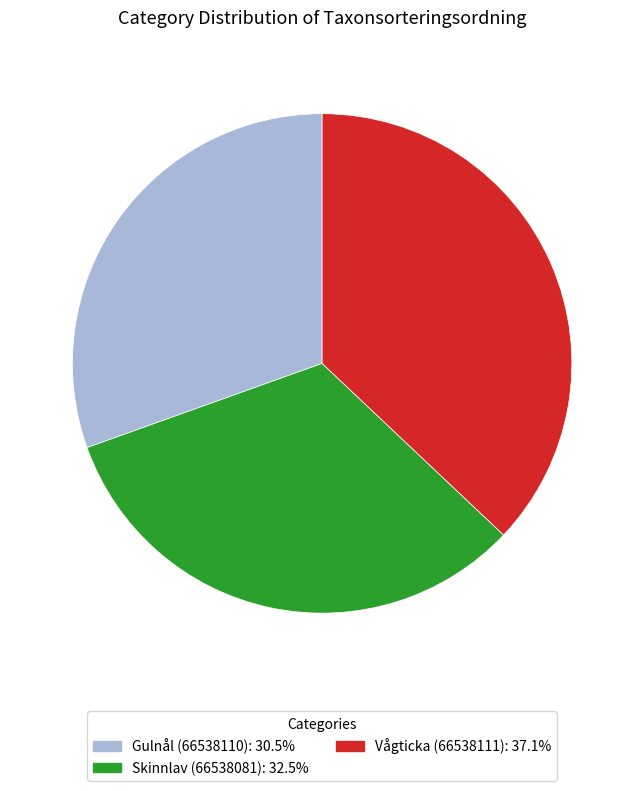

Which category has the biggest portion of the pie?

Vågticka (66538111)